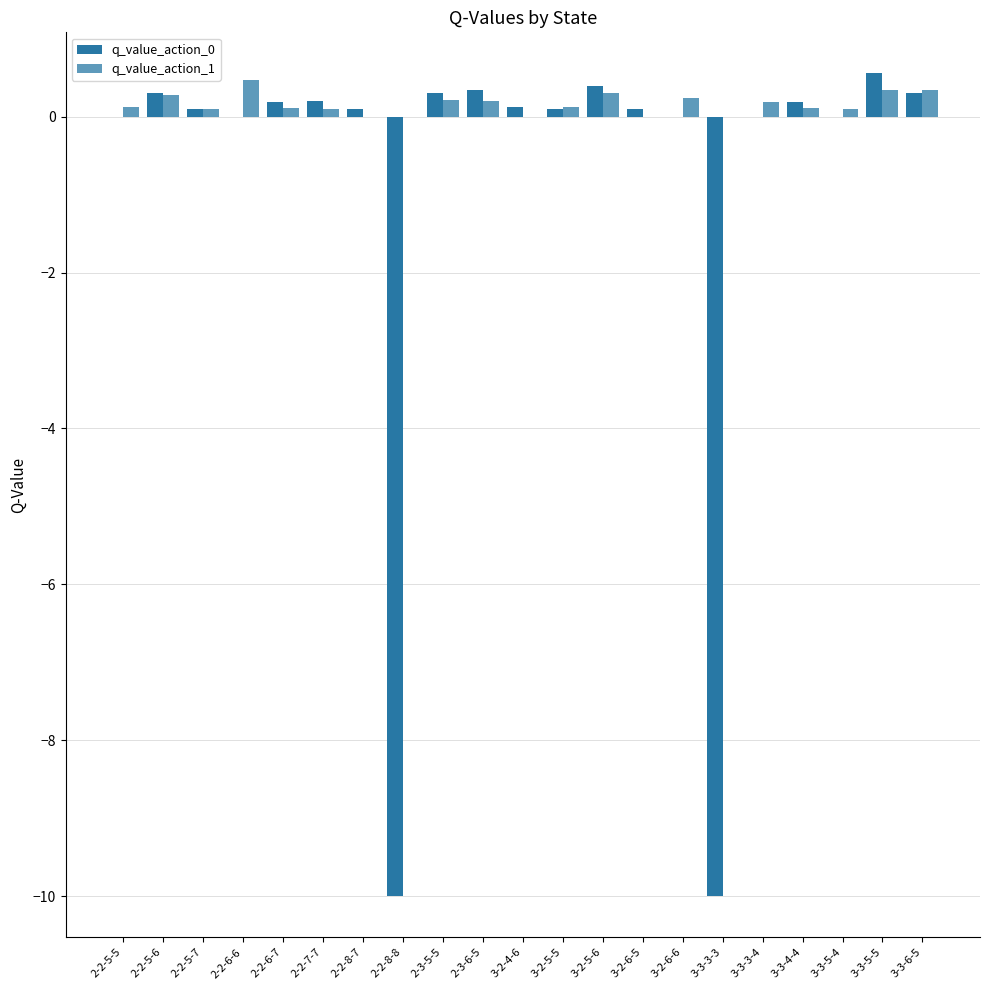

Which series changed the most between 2-2-5-6 and 3-3-3-4?

q_value_action_0